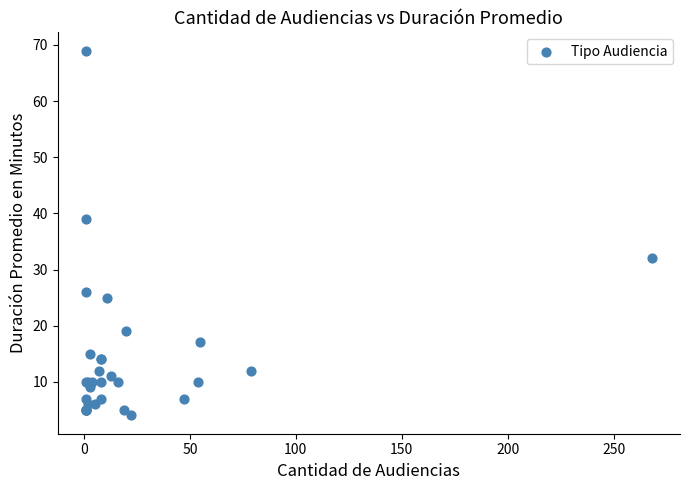

What Y value in the scatter plot is closest to 36?

39